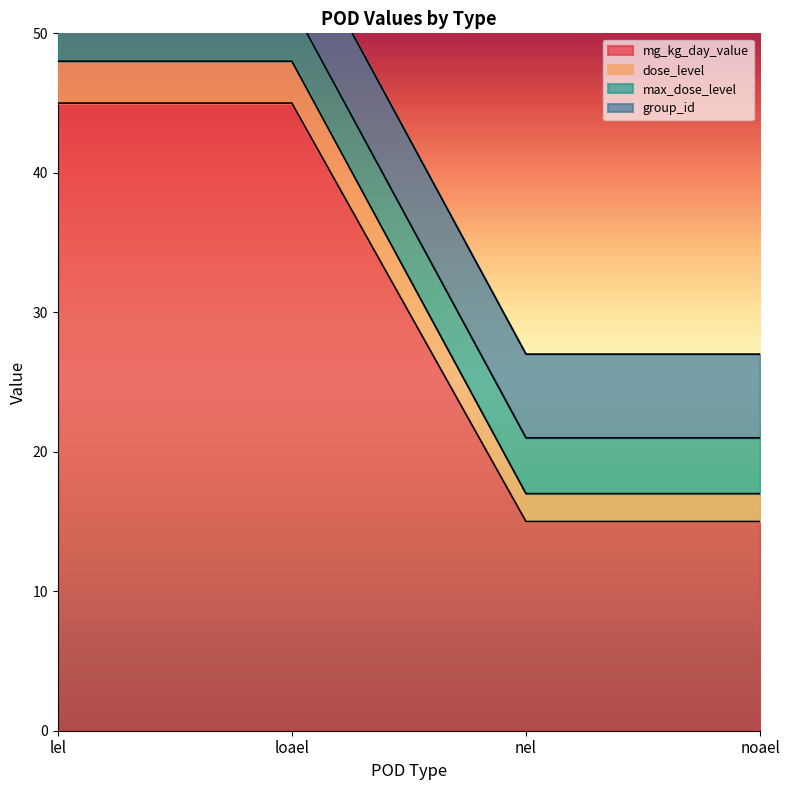

Is it true that mg_kg_day_value equals 45 at loael?

True